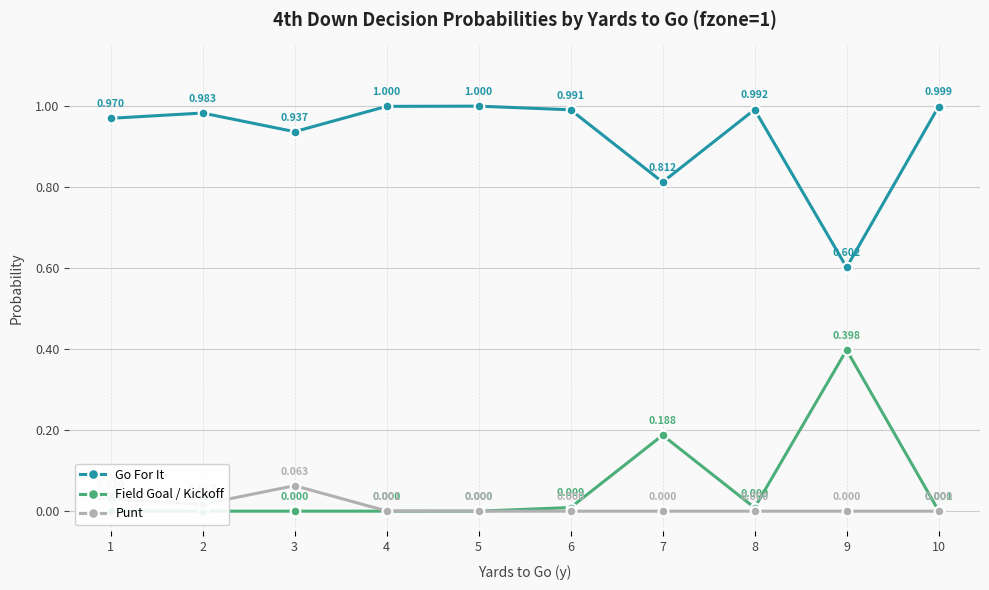

At which label does Punt reach its minimum?

5